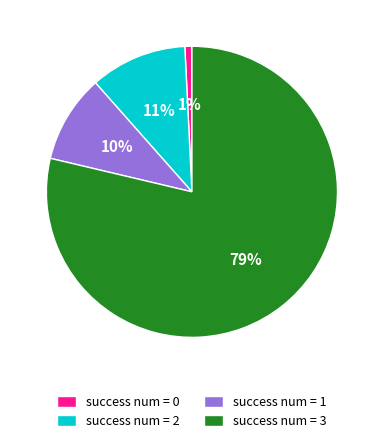

Which category accounts for the majority?

success num = 3